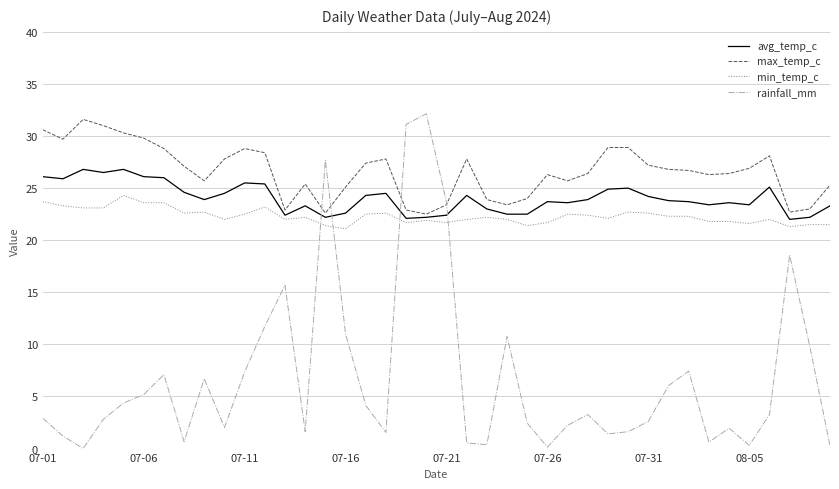

Which series has the largest range (max minus min)?

rainfall_mm